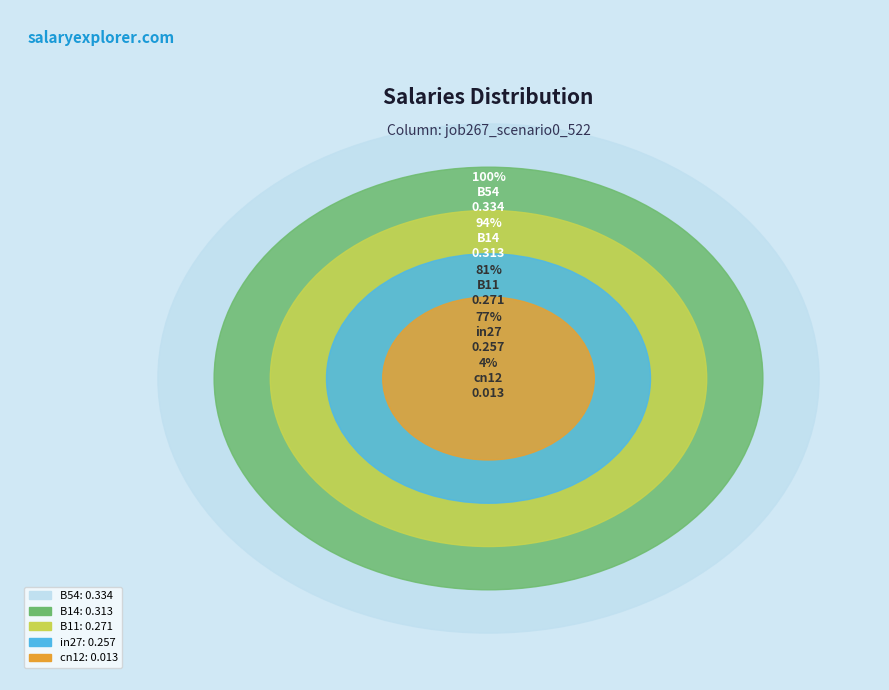

What is the largest slice in the pie chart?

B54